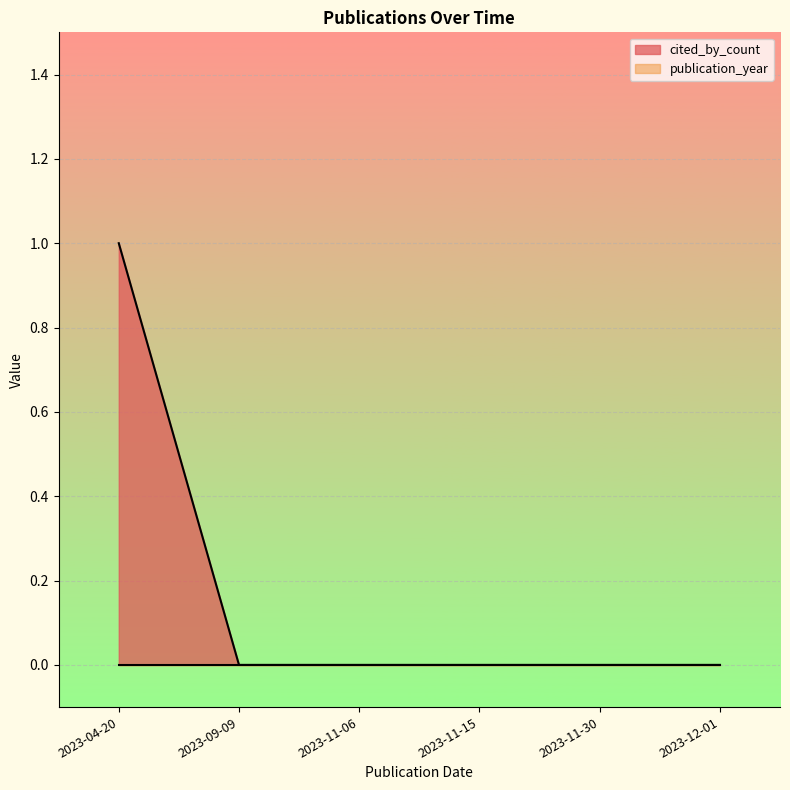

Where is the data nearest to the value 0?

2023-09-09